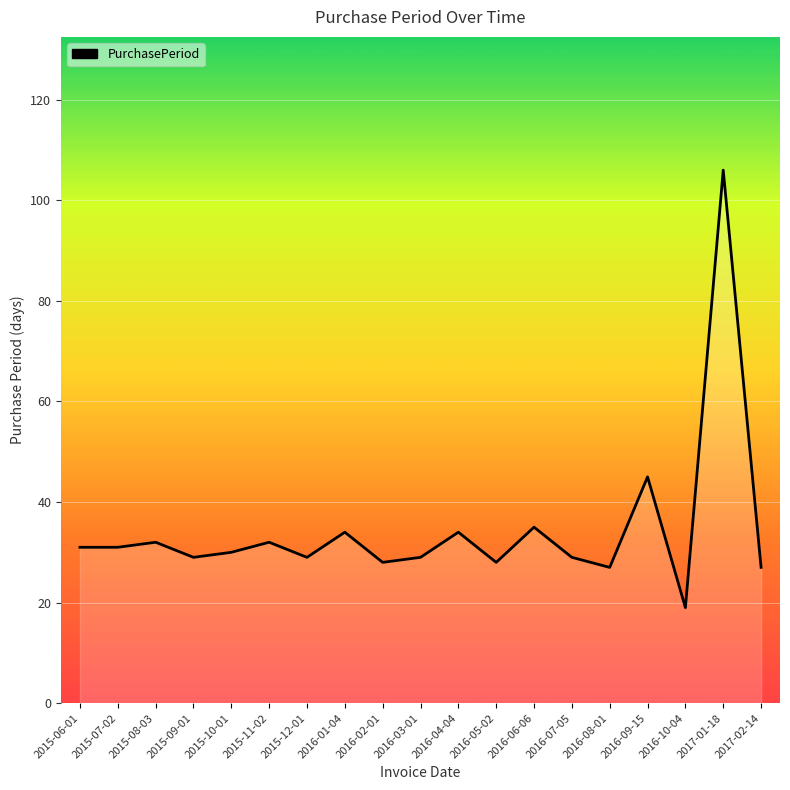

Count the number of categories in the chart.

19